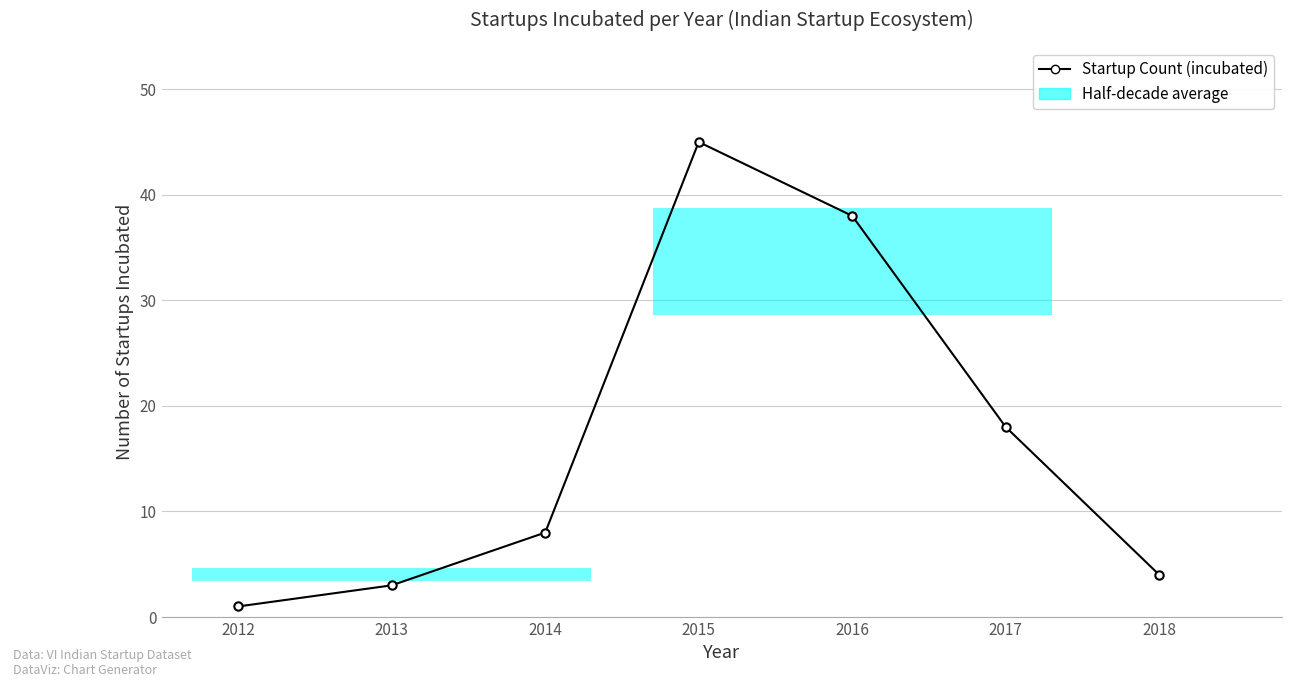

Is this an area chart (filled region under the line)?

No